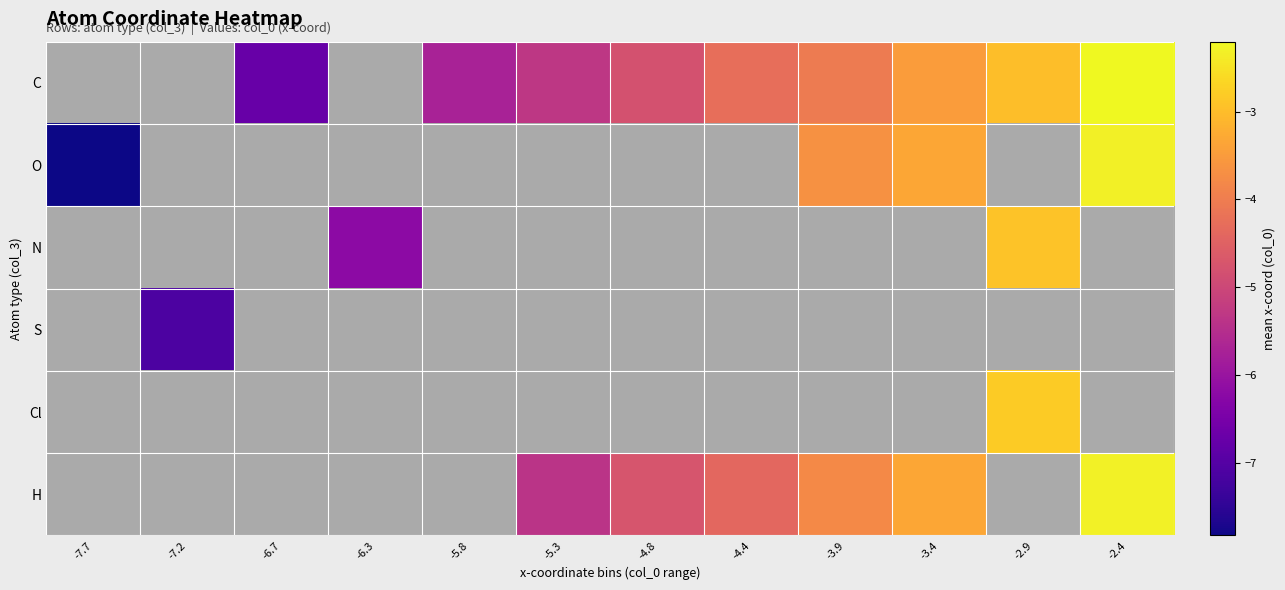

How many values in O are below zero?

4